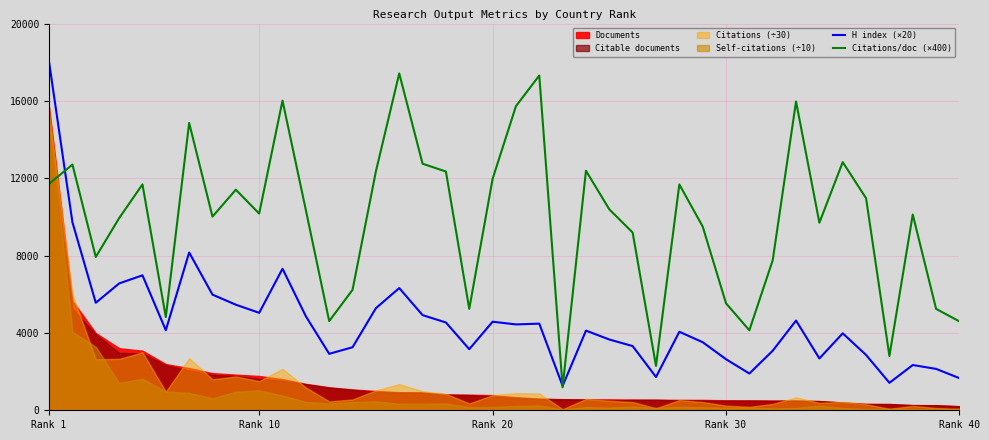

What is the sum of all H index (×20) values?

182680